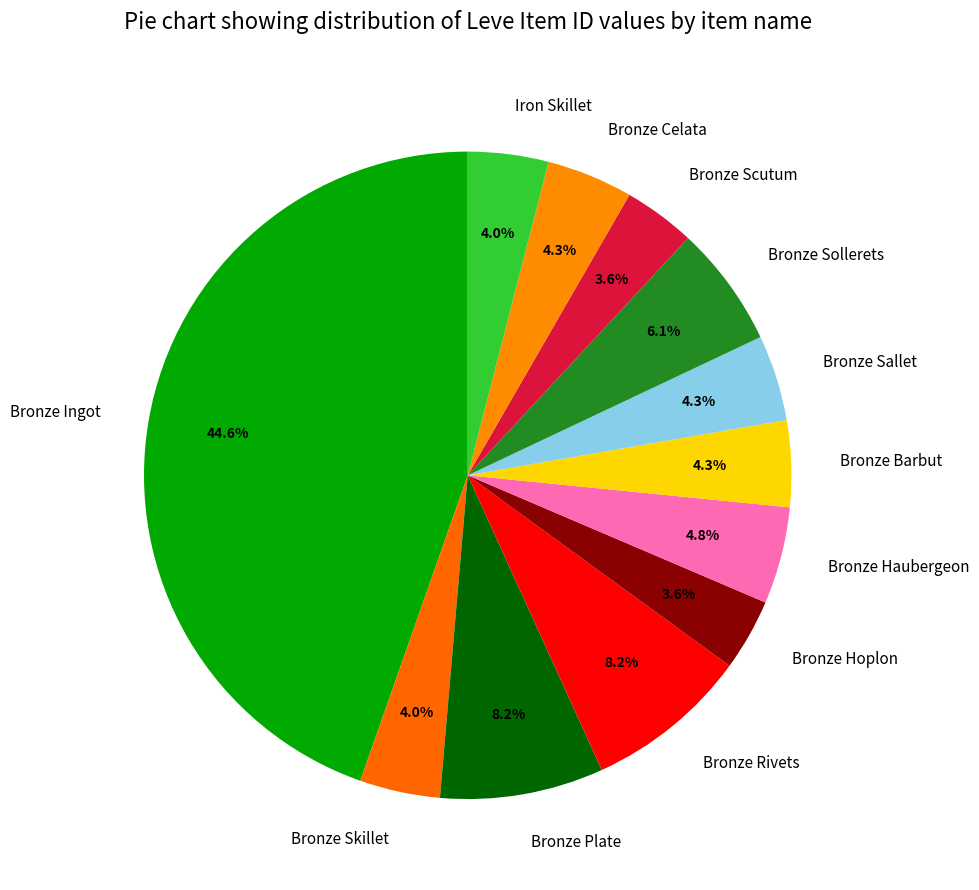

How many segments does this pie chart have?

12